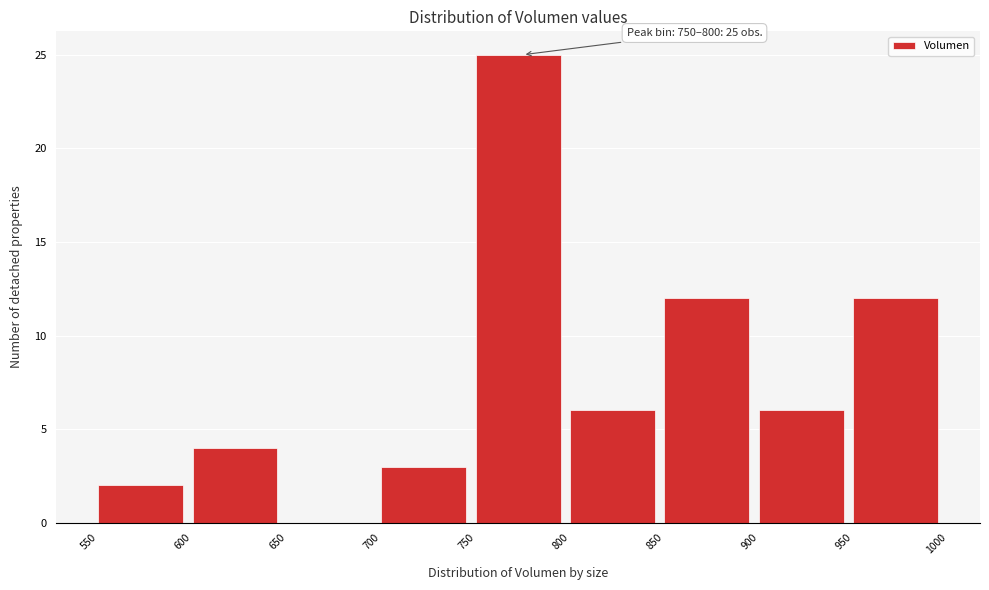

Which range on the x-axis has the tallest bar?

750 to 800